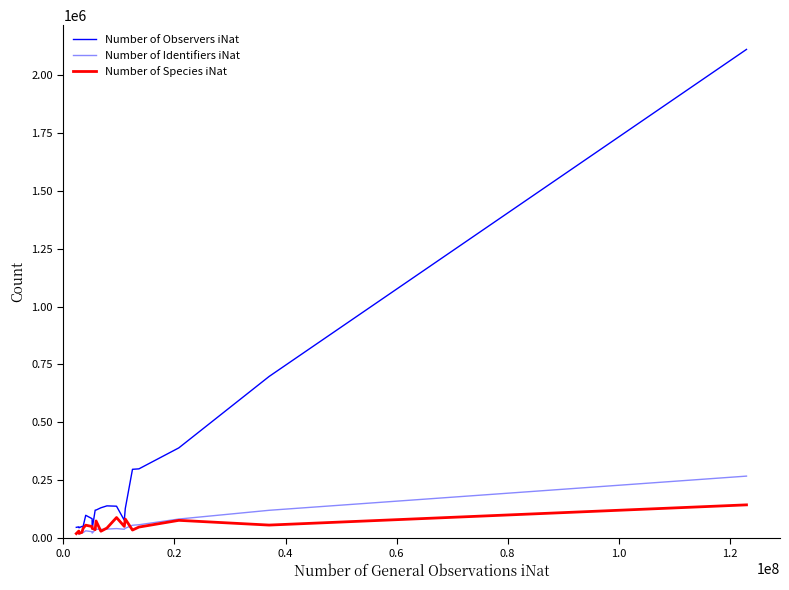

True or false: Number of Observers iNat has more than 0 points higher than both neighbors.

True